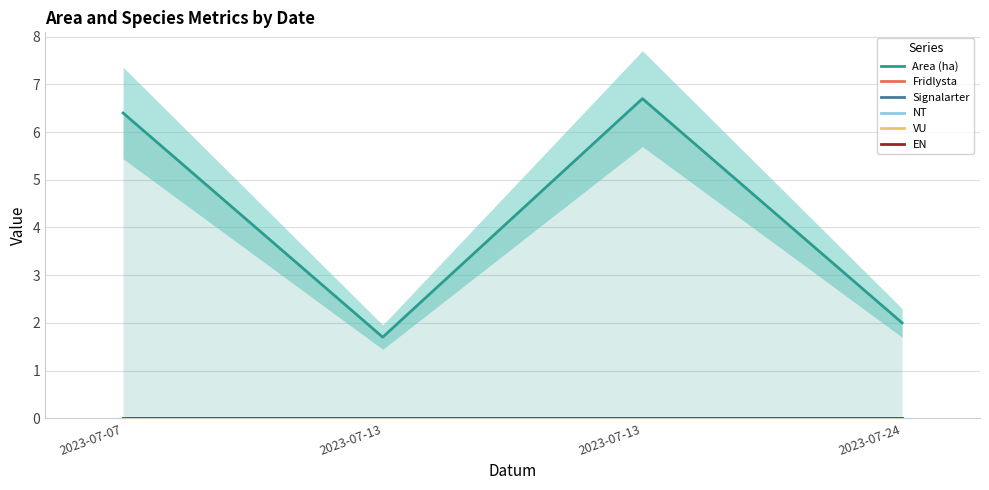

What are all the series names shown in the legend?

Area (ha), Fridlysta, Signalarter, NT, VU, EN